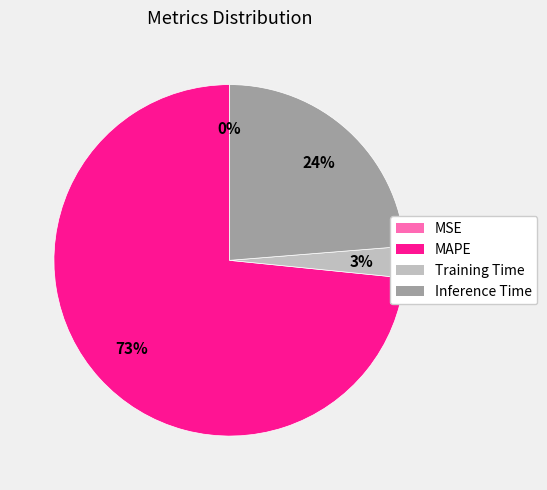

Is it true that Training Time is 3% of the pie?

True